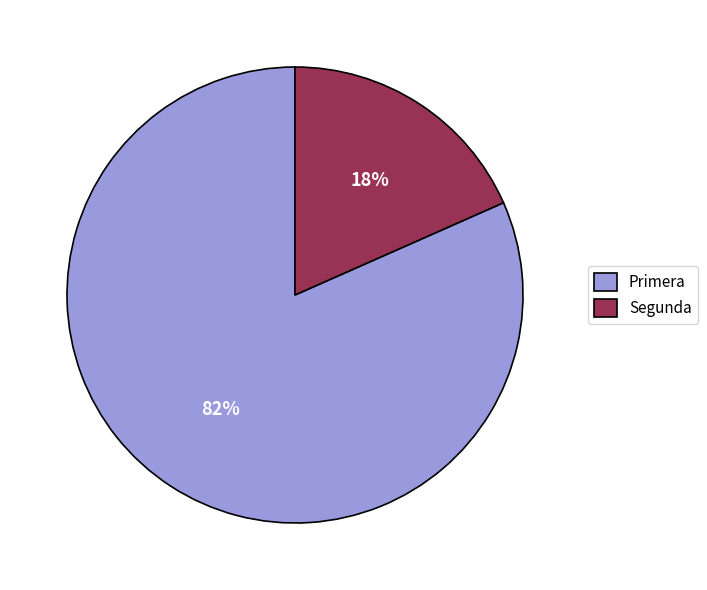

True or false: Segunda accounts for 18% of the total.

True